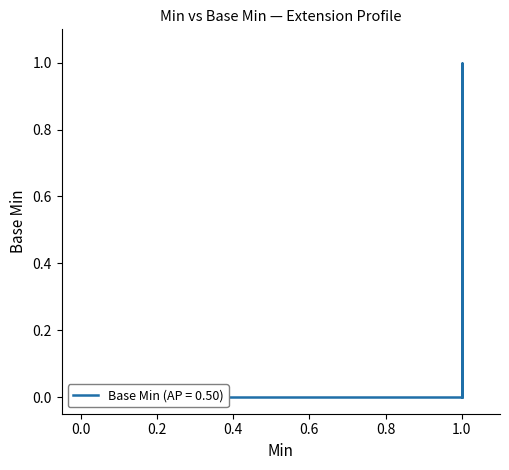

What is the maximum value shown in the chart?

1